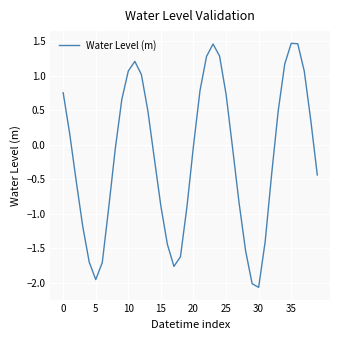

What is the maximum value shown in the chart?

1.5